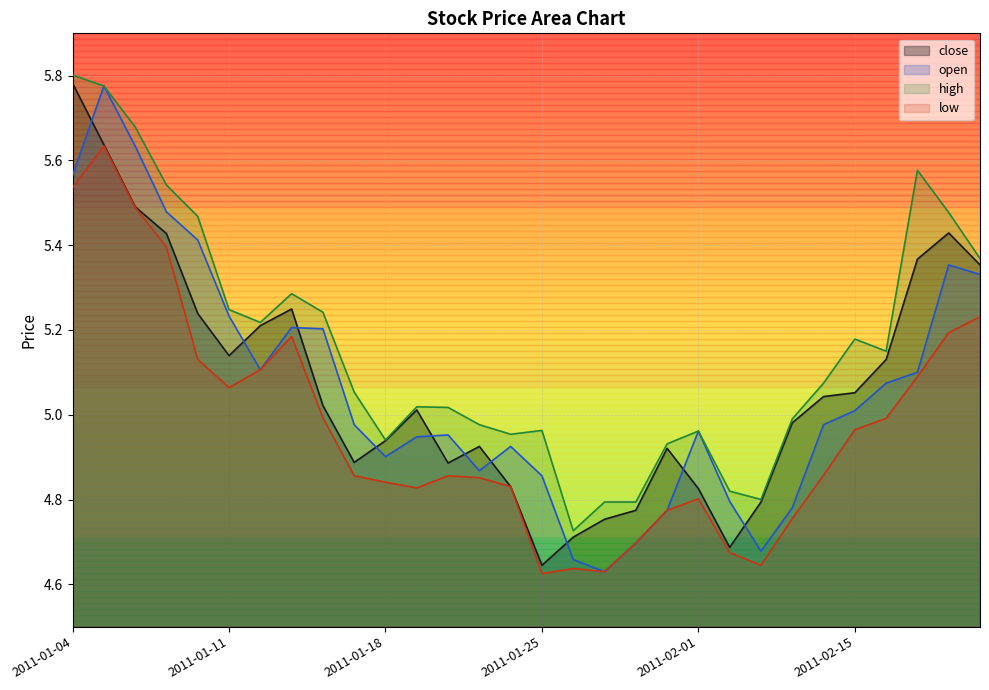

Reading left to right, what are all the values shown in this chart?

close: 2011-01-04=5.8	2011-01-05=5.6	2011-01-06=5.5	2011-01-07=5.4	2011-01-10=5.2	2011-01-11=5.1	2011-01-12=5.2	2011-01-13=5.2	2011-01-14=5.0	2011-01-17=4.9	2011-01-18=4.9	2011-01-19=5.0	2011-01-20=4.9	2011-01-21=4.9	2011-01-24=4.8	2011-01-25=4.6	2011-01-26=4.7	2011-01-27=4.8	2011-01-28=4.8	2011-01-31=4.9	2011-02-01=4.8	2011-02-09=4.7	2011-02-10=4.8	2011-02-11=5.0	2011-02-14=5.0	2011-02-15=5.1	2011-02-16=5.1	2011-02-17=5.4	2011-02-18=5.4	2011-02-21=5.4
open: 2011-01-04=5.6	2011-01-05=5.8	2011-01-06=5.6	2011-01-07=5.5	2011-01-10=5.4	2011-01-11=5.2	2011-01-12=5.1	2011-01-13=5.2	2011-01-14=5.2	2011-01-17=5.0	2011-01-18=4.9	2011-01-19=4.9	2011-01-20=5.0	2011-01-21=4.9	2011-01-24=4.9	2011-01-25=4.9	2011-01-26=4.7	2011-01-27=4.6	2011-01-28=4.7	2011-01-31=4.8	2011-02-01=5.0	2011-02-09=4.8	2011-02-10=4.7	2011-02-11=4.8	2011-02-14=5.0	2011-02-15=5.0	2011-02-16=5.1	2011-02-17=5.1	2011-02-18=5.4	2011-02-21=5.3
high: 2011-01-04=5.8	2011-01-05=5.8	2011-01-06=5.7	2011-01-07=5.5	2011-01-10=5.5	2011-01-11=5.2	2011-01-12=5.2	2011-01-13=5.3	2011-01-14=5.2	2011-01-17=5.1	2011-01-18=4.9	2011-01-19=5.0	2011-01-20=5.0	2011-01-21=5.0	2011-01-24=5.0	2011-01-25=5.0	2011-01-26=4.7	2011-01-27=4.8	2011-01-28=4.8	2011-01-31=4.9	2011-02-01=5.0	2011-02-09=4.8	2011-02-10=4.8	2011-02-11=5.0	2011-02-14=5.1	2011-02-15=5.2	2011-02-16=5.1	2011-02-17=5.6	2011-02-18=5.5	2011-02-21=5.4
low: 2011-01-04=5.5	2011-01-05=5.6	2011-01-06=5.5	2011-01-07=5.4	2011-01-10=5.1	2011-01-11=5.1	2011-01-12=5.1	2011-01-13=5.2	2011-01-14=5.0	2011-01-17=4.9	2011-01-18=4.8	2011-01-19=4.8	2011-01-20=4.9	2011-01-21=4.9	2011-01-24=4.8	2011-01-25=4.6	2011-01-26=4.6	2011-01-27=4.6	2011-01-28=4.7	2011-01-31=4.8	2011-02-01=4.8	2011-02-09=4.7	2011-02-10=4.6	2011-02-11=4.8	2011-02-14=4.9	2011-02-15=5.0	2011-02-16=5.0	2011-02-17=5.1	2011-02-18=5.2	2011-02-21=5.2